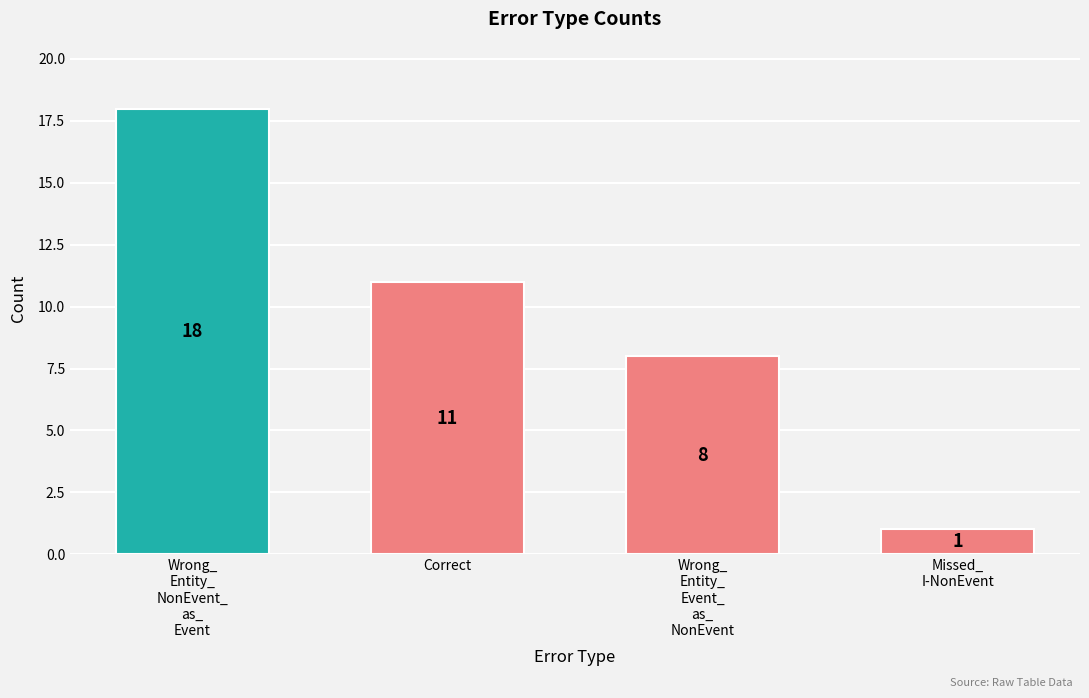

What is the difference between the maximum and minimum values?

17